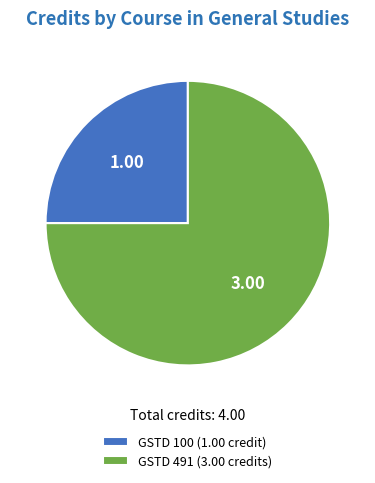

Between GSTD 491 (3.00 credits) and GSTD 100 (1.00 credit), which is larger?

GSTD 491 (3.00 credits)